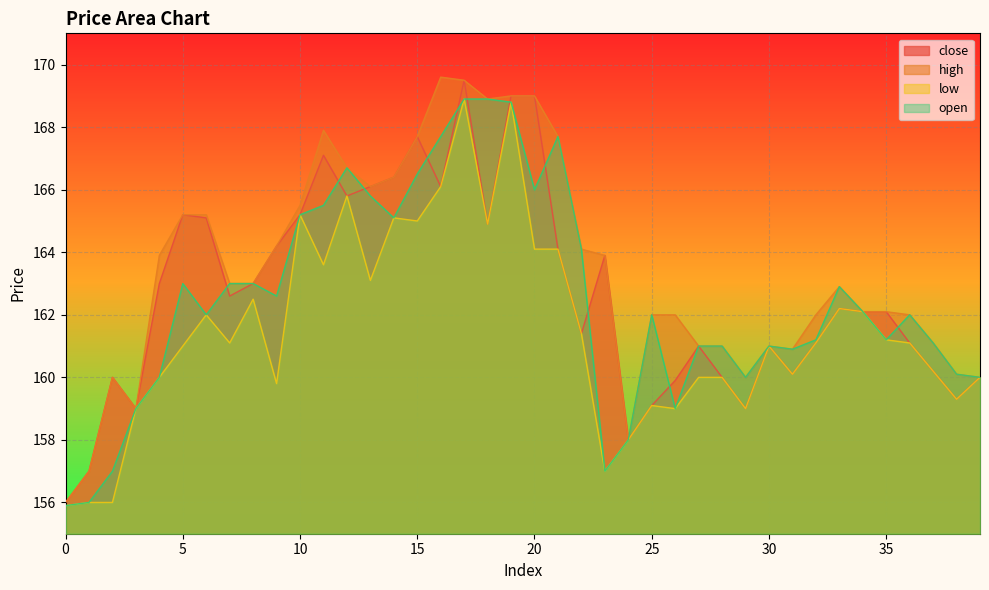

Between 17 and 19, which is larger?

17